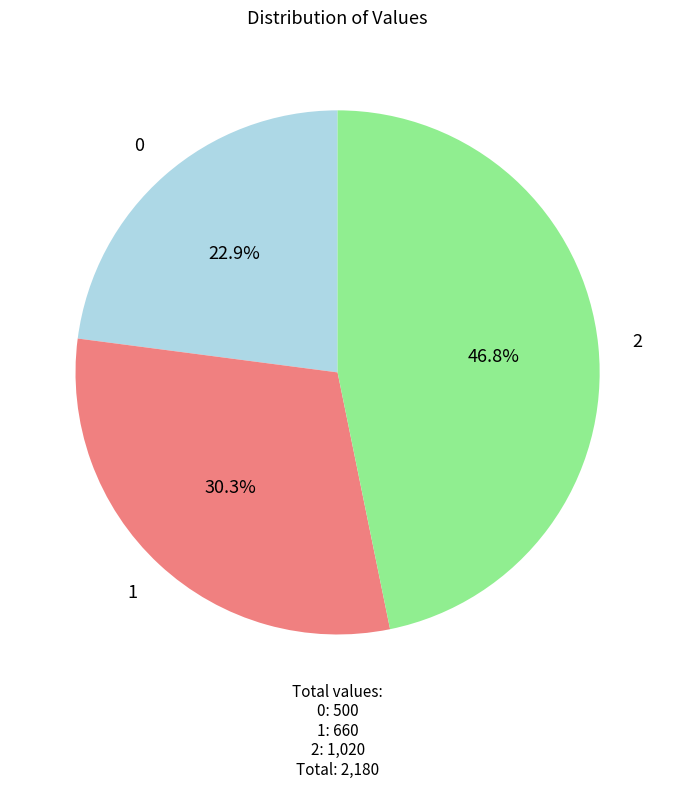

The 0 slice represents 23% of the pie. True or false?

True